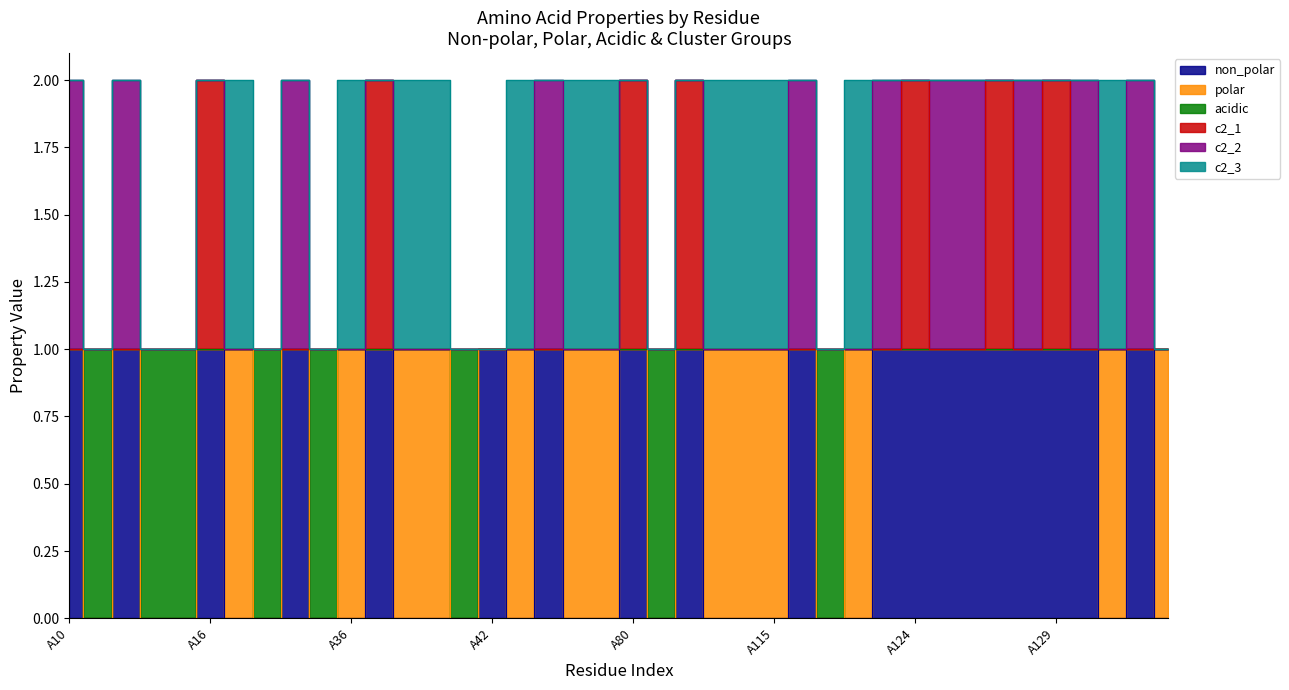

What is the spread (max minus min) of values at A119?

1